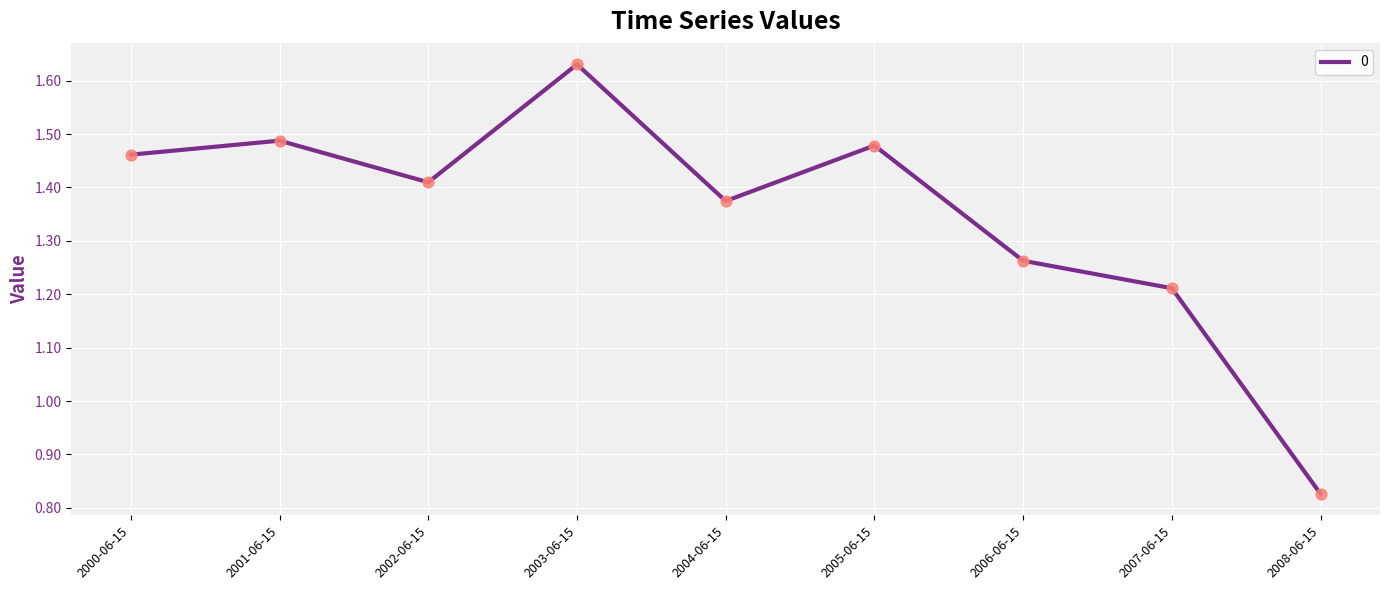

Which has a higher value, 2007-06-15 or 2003-06-15?

2003-06-15